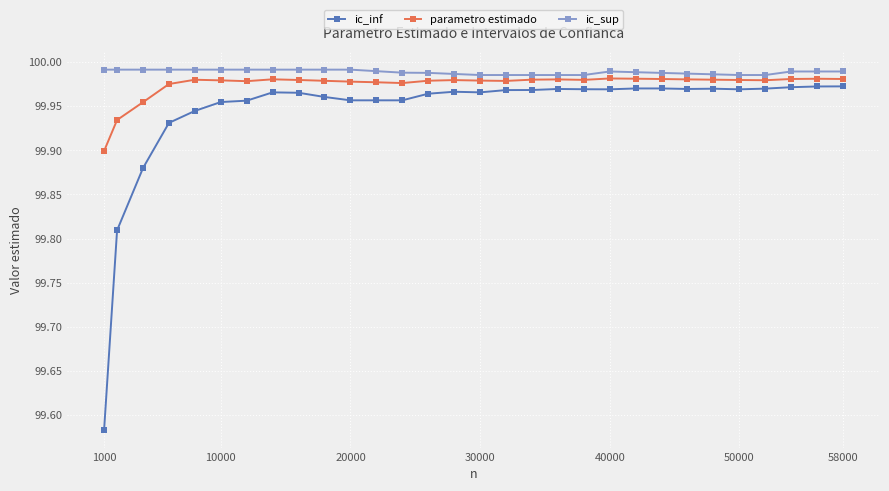

At how many categories does at least one series exceed 99?

30